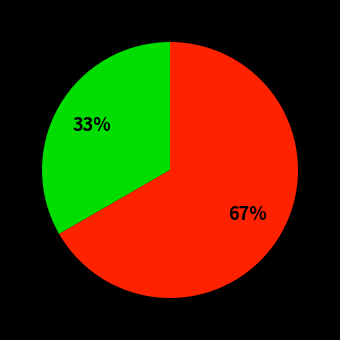

To the nearest percent, what is the average slice percentage?

50%